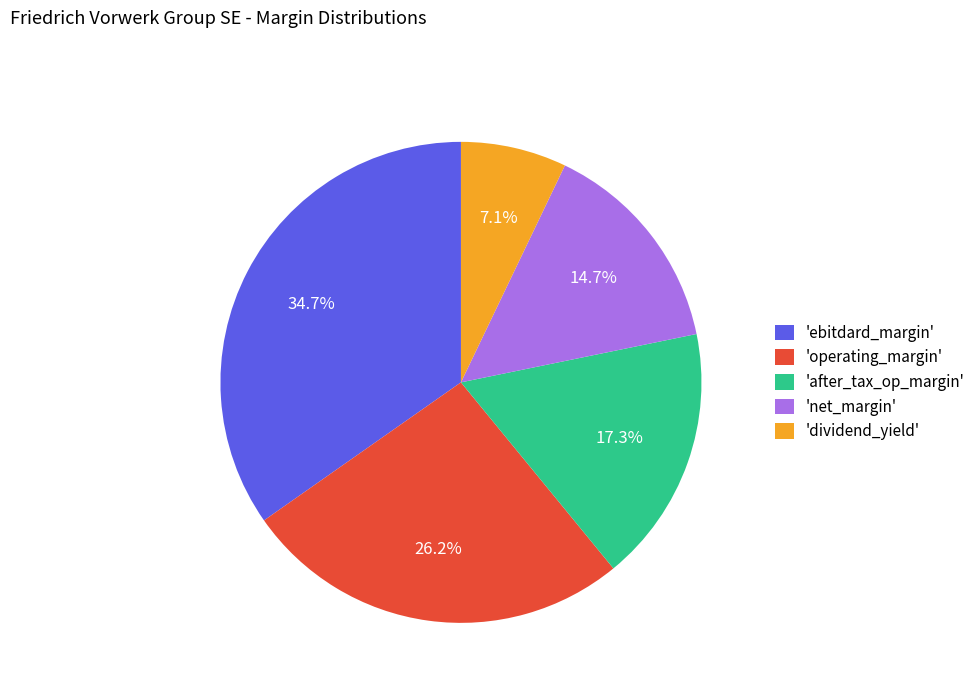

Is the sum of 'ebitdard_margin' and 'after_tax_op_margin' greater than half?

Yes